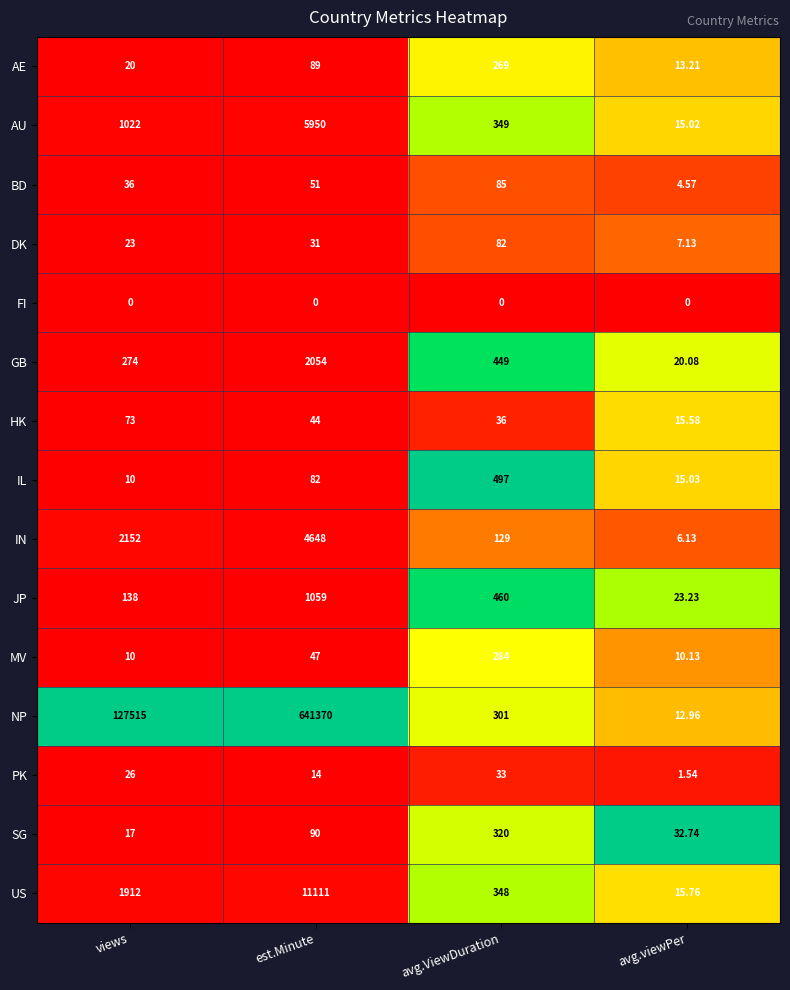

At avg.ViewDuration, list the series in order from smallest to largest.

FI, PK, HK, DK, BD, IN, AE, MV, NP, SG, US, AU, GB, JP, IL